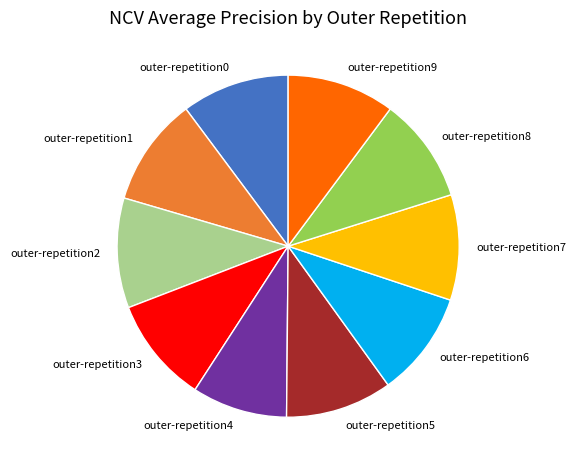

Which slice is the smallest?

outer-repetition4